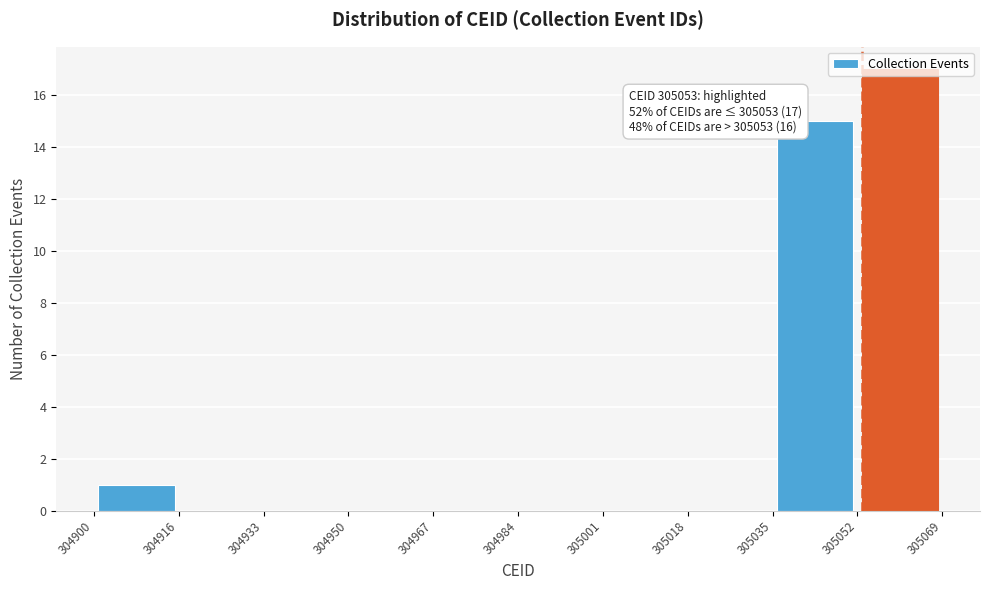

Over which range of the x-axis is the bar tallest?

305052 to 305069